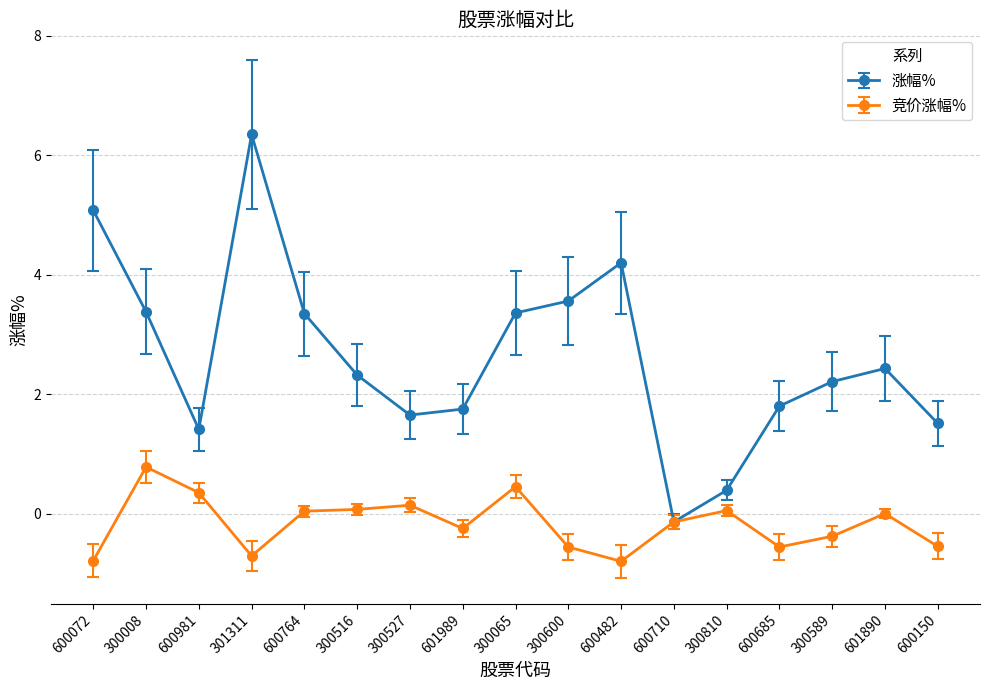

How many positive values does the 涨幅% series have?

16